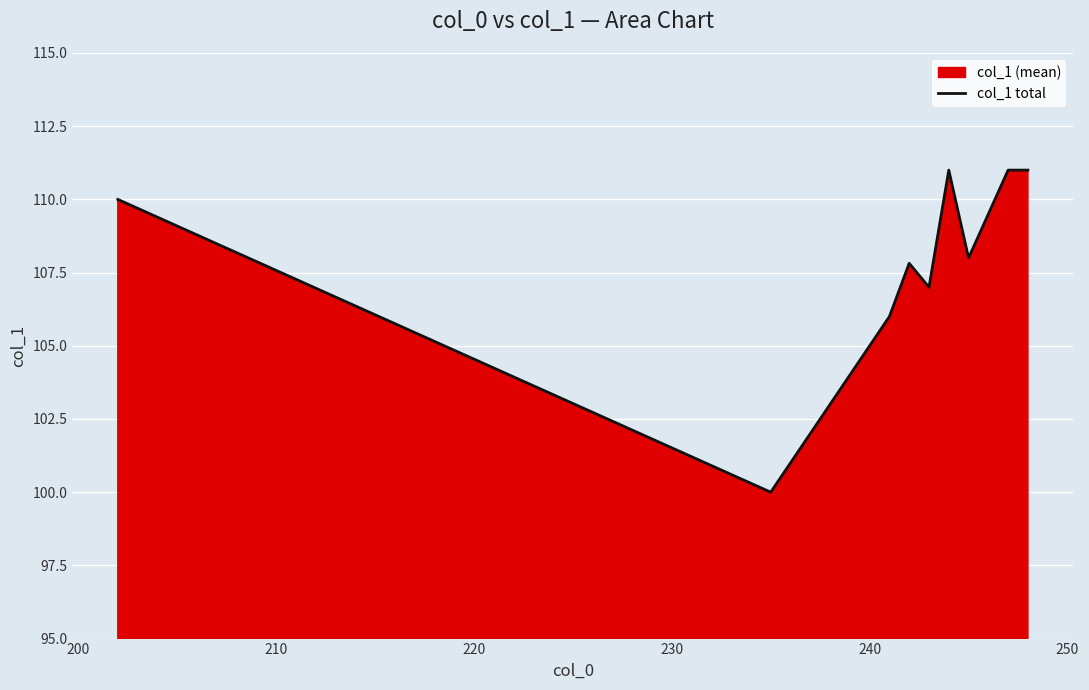

Count the number of categories in the chart.

14